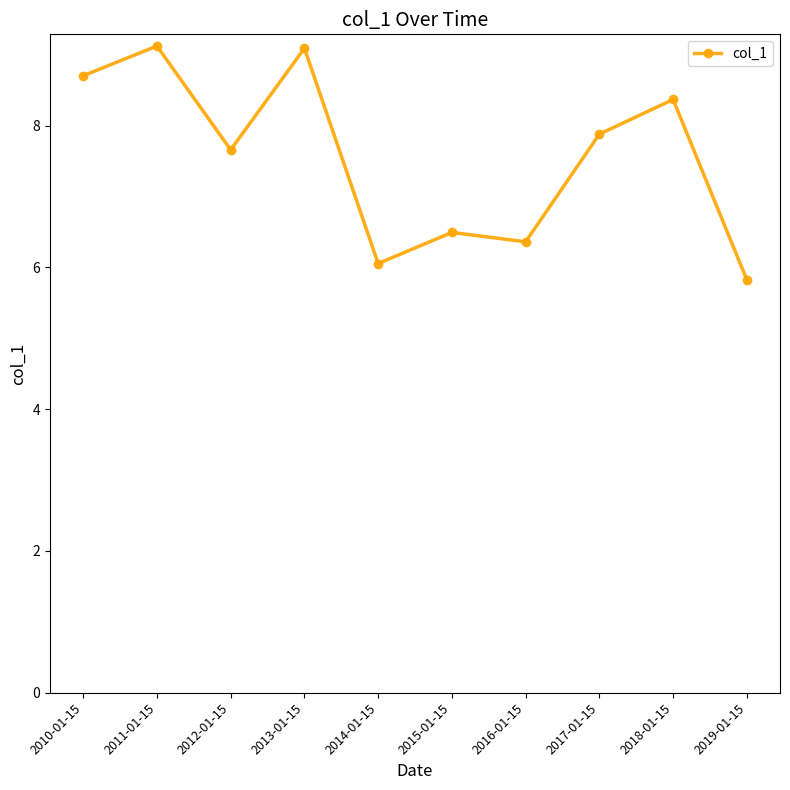

Does the chart have visible grid lines?

No